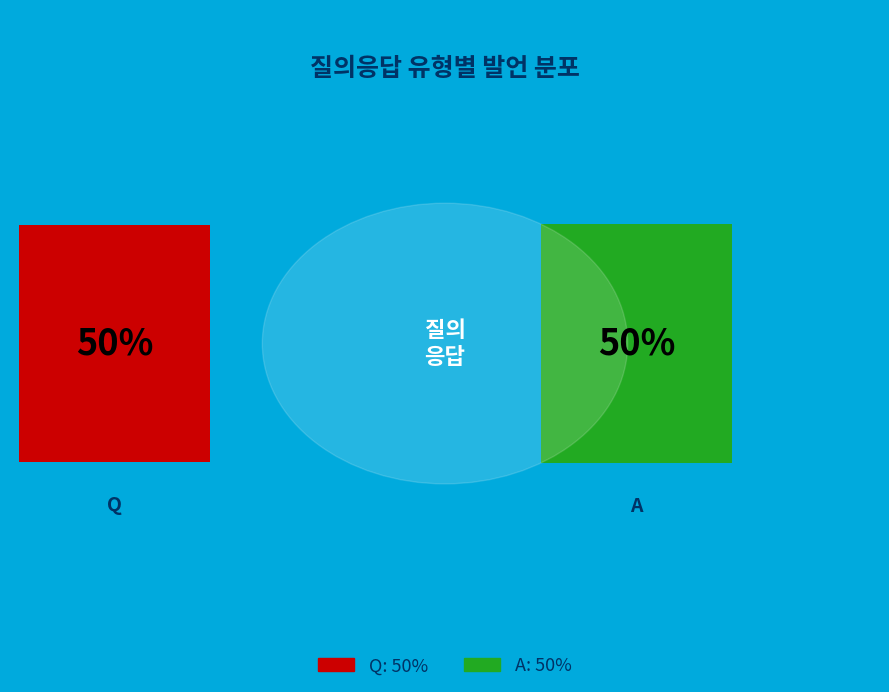

Which category accounts for the majority?

A